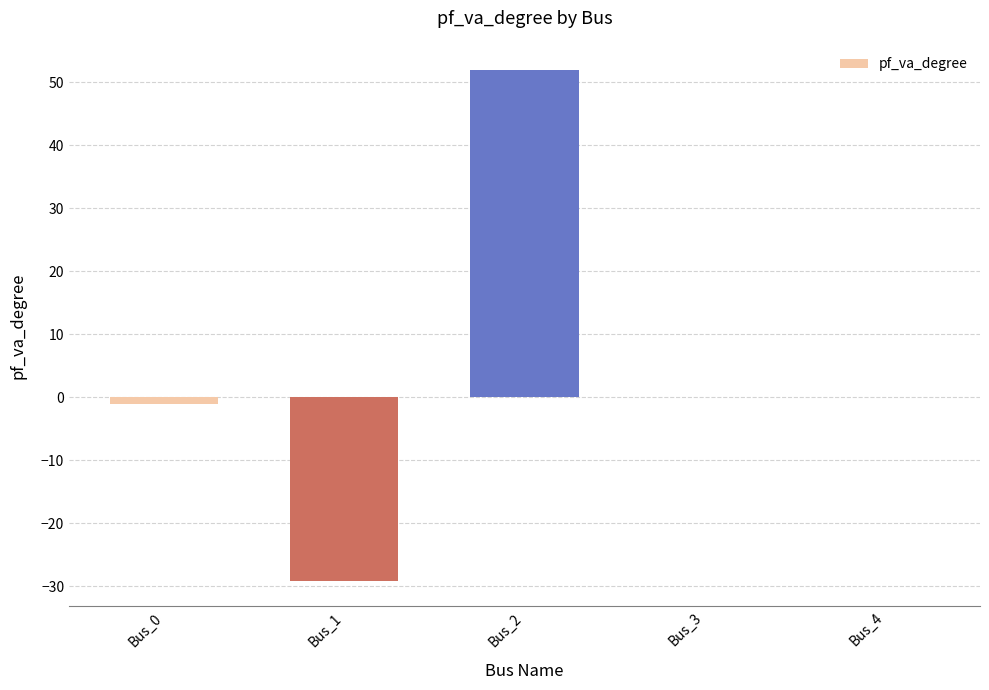

How many categories are shown in the chart?

5